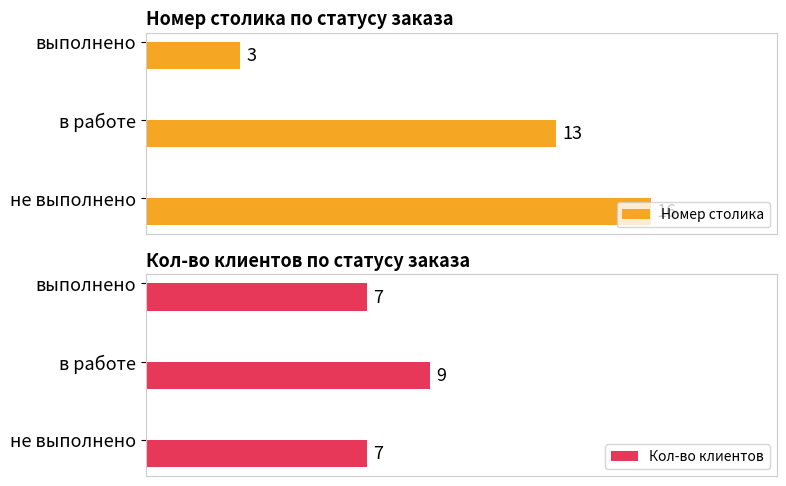

At which label is Номер столика closest to 9?

в работе